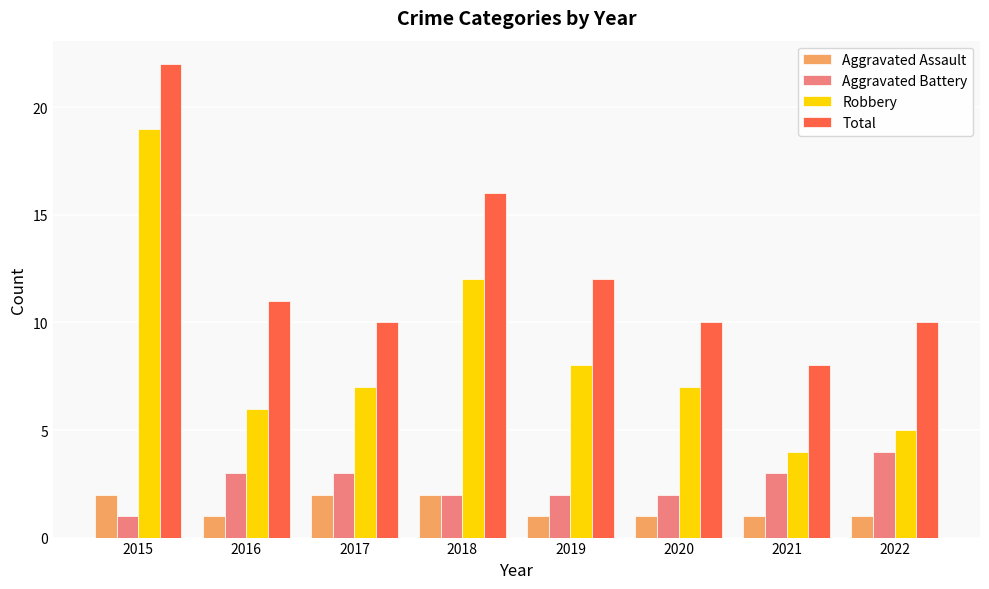

What is the sum of the Aggravated Assault values at 2021 and 2016?

2